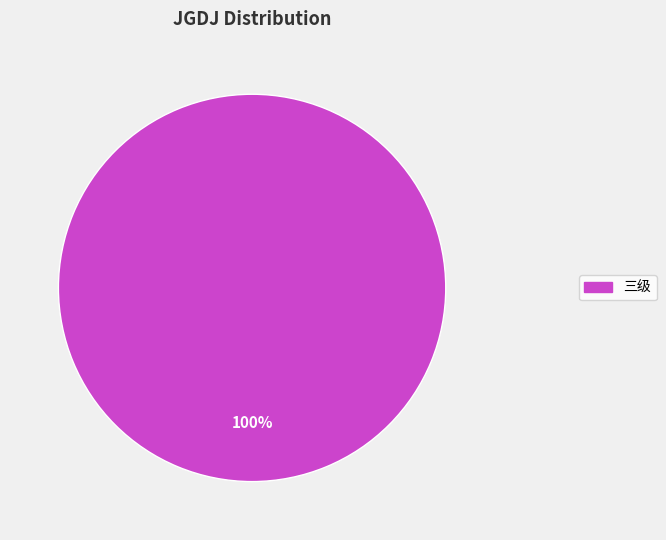

Is there a majority slice in this chart?

Yes